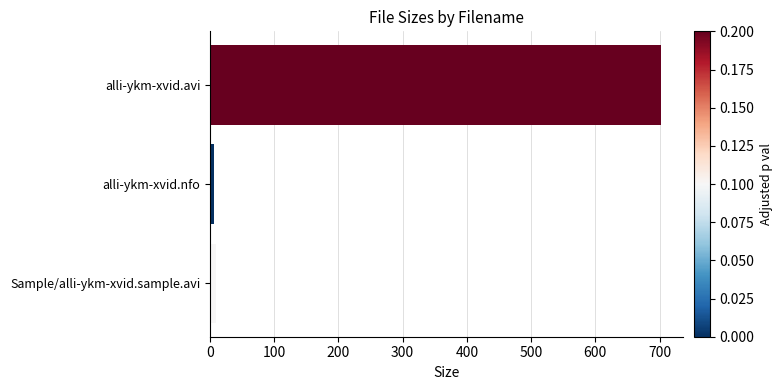

What is the smallest value displayed?

6.2